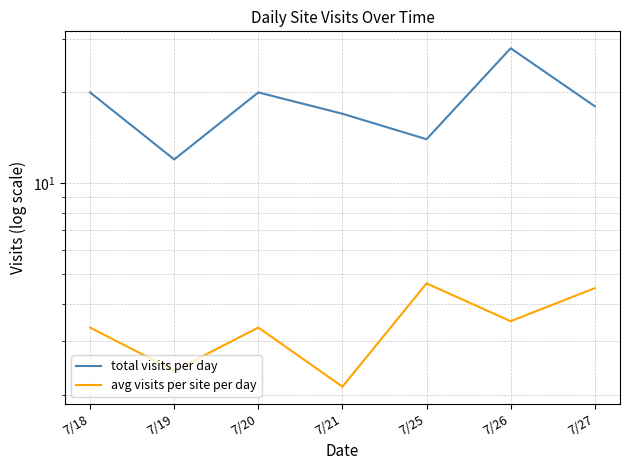

Is it true that total visits per day equals 8.1 at 7/20?

False